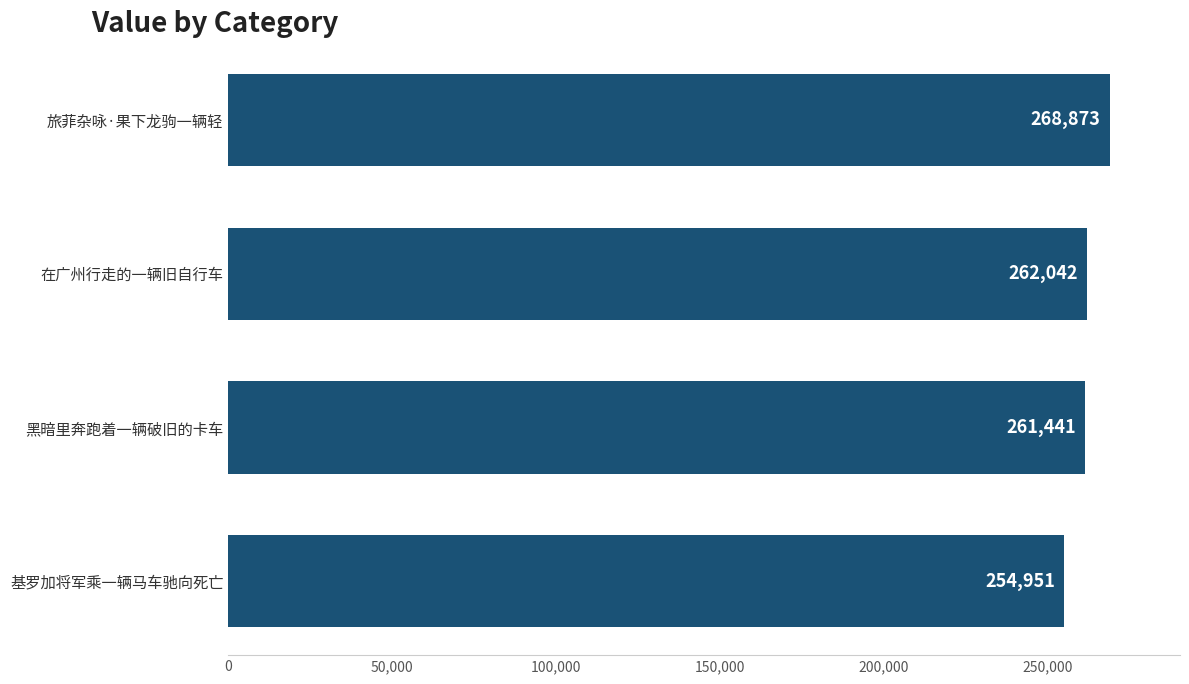

List the labels in order of value, largest first.

旅菲杂咏·果下龙驹一辆轻, 在广州行走的一辆旧自行车, 黑暗里奔跑着一辆破旧的卡车, 基罗加将军乘一辆马车驰向死亡